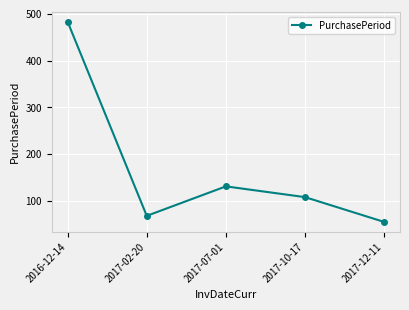

How many series are shown in this chart?

1